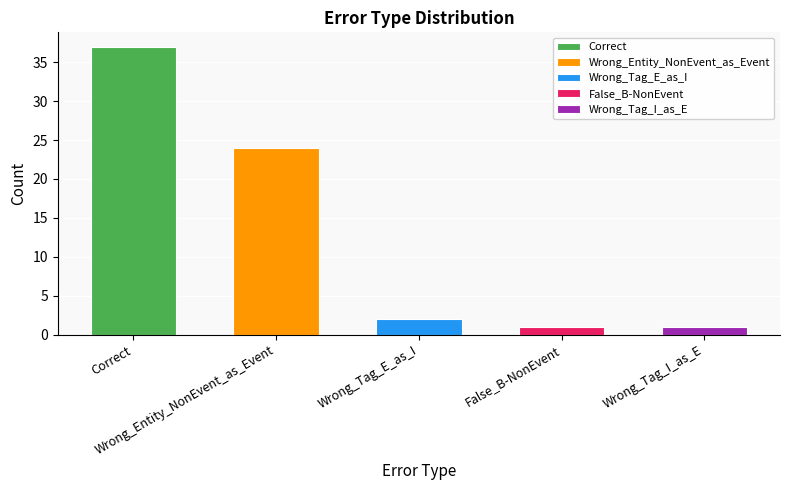

What is the average value?

13